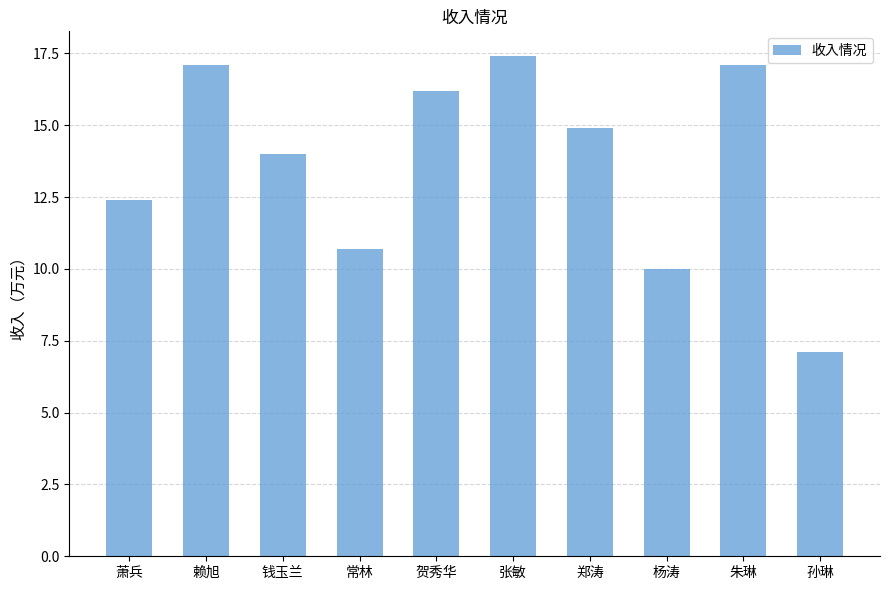

Are the bars horizontal?

No